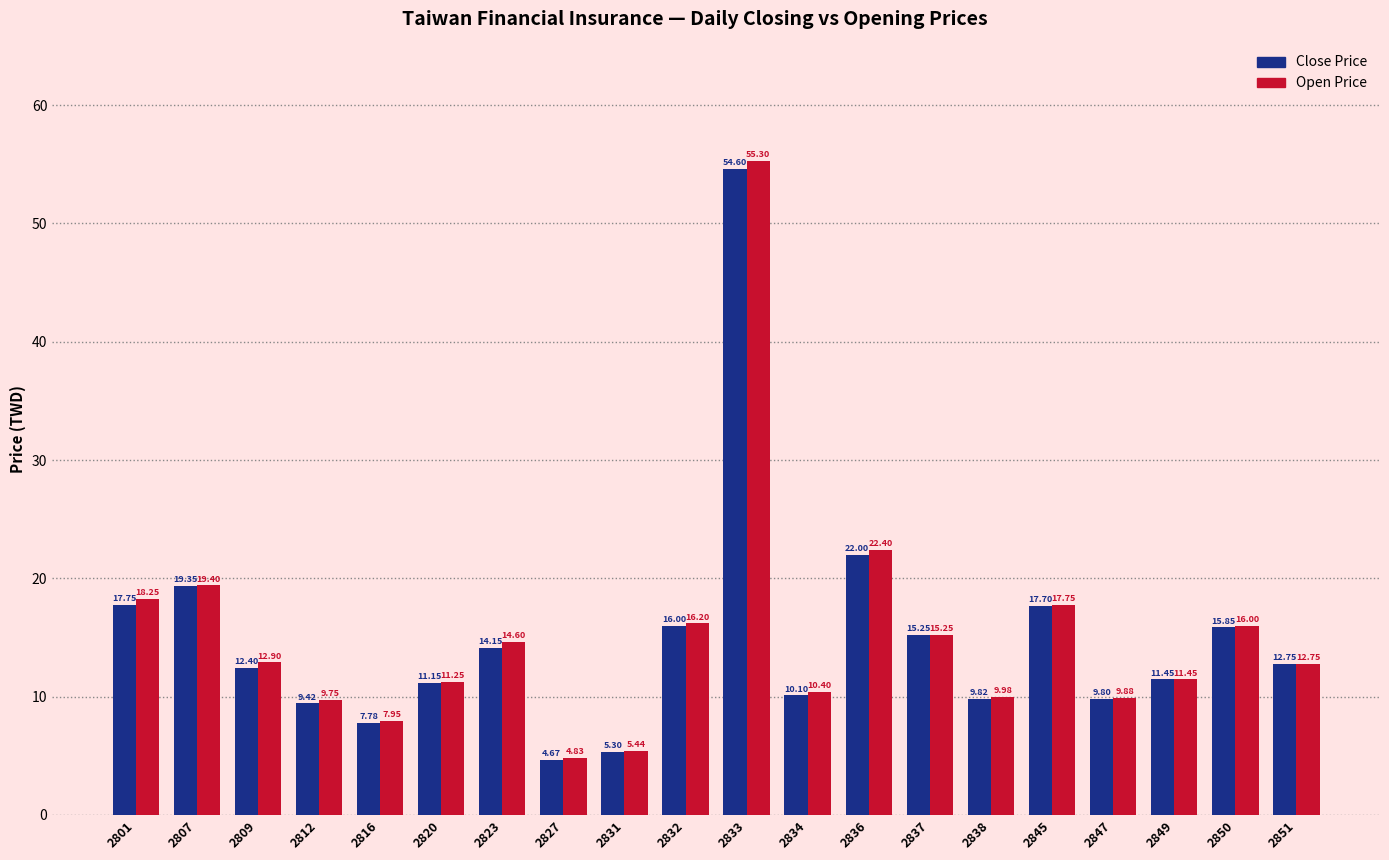

What is the total value across all series at 2833?

109.9